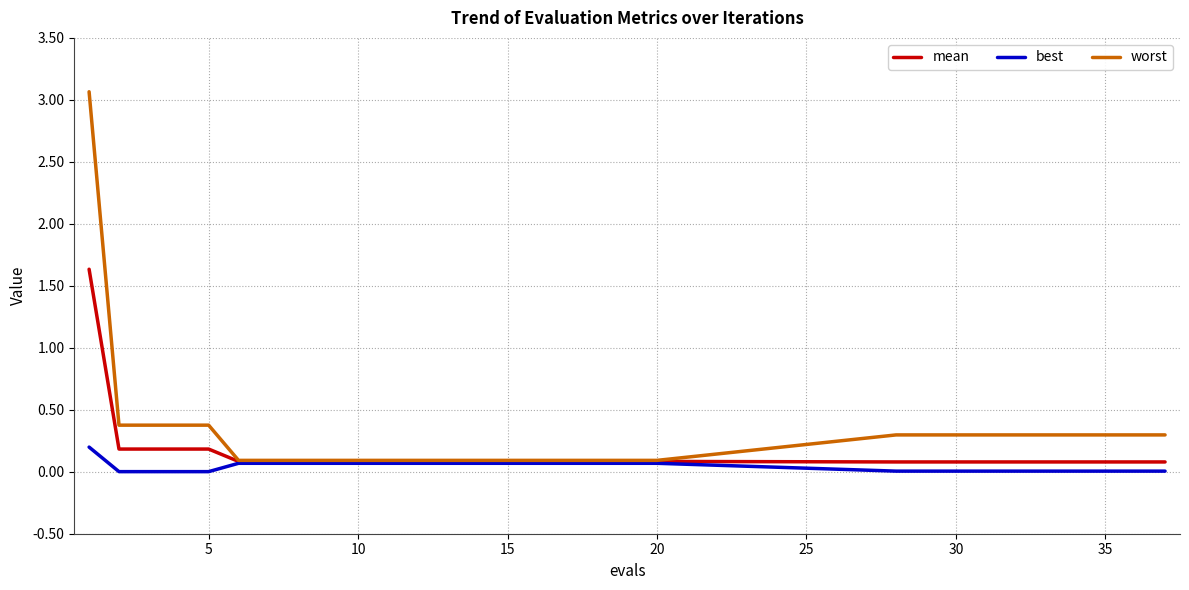

What is the difference between the second highest and second lowest values in the best series?

0.1